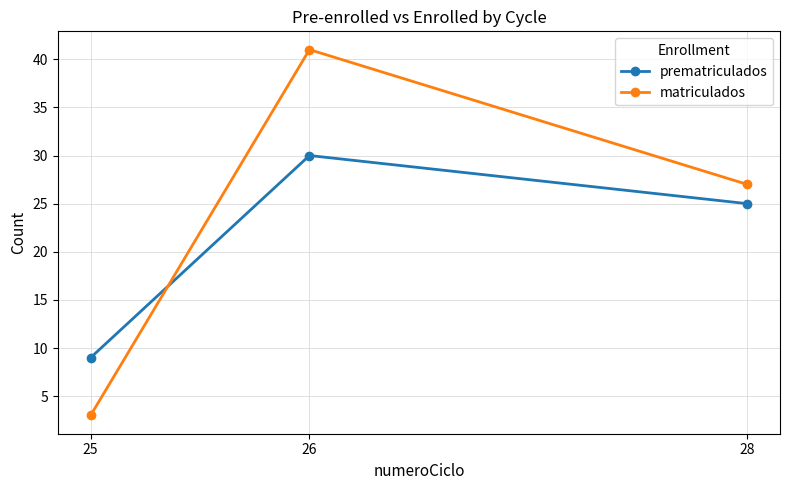

Between 25 and 26, which series saw the biggest shift?

matriculados